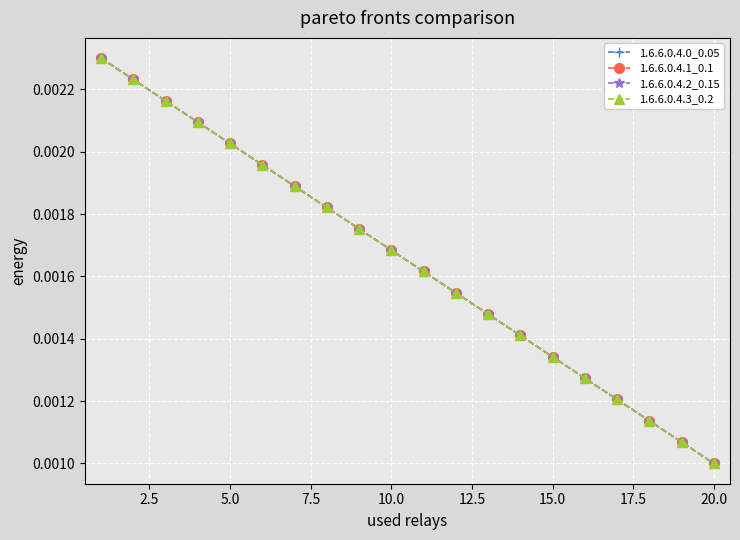

Does the chart have visible grid lines?

Yes